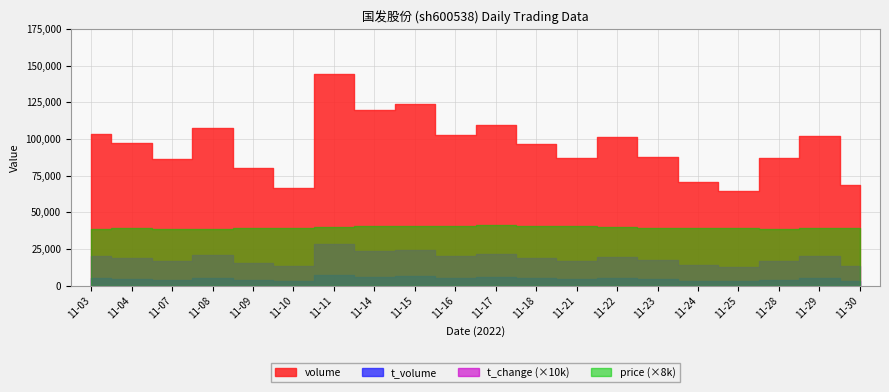

Reading left to right, extract all data points from this chart.

volume: 103447.0	97194.0	86563.0	107563.0	80466.0	66607.0	144374.0	119448.0	124024.0	102910.0	109511.0	96692.0	87302.0	101255.0	87955.0	70652.0	64340.0	86738.0	101877.0	68534.0
t_volume: 5013.0	4736.0	4202.0	5166.0	3924.0	3271.0	7206.0	6005.0	6321.0	5221.0	5636.0	4965.0	4442.0	5116.0	4316.0	3495.0	3151.0	4185.0	5005.0	3382.0
t_change: 2.0	1.9	1.7	2.1	1.6	1.3	2.8	2.3	2.4	2.0	2.1	1.9	1.7	2.0	1.7	1.4	1.3	1.7	2.0	1.3
price: 4.9	4.9	4.8	4.8	4.9	4.9	5.0	5.1	5.1	5.1	5.1	5.1	5.1	5.0	4.9	4.9	4.9	4.8	5.0	4.9